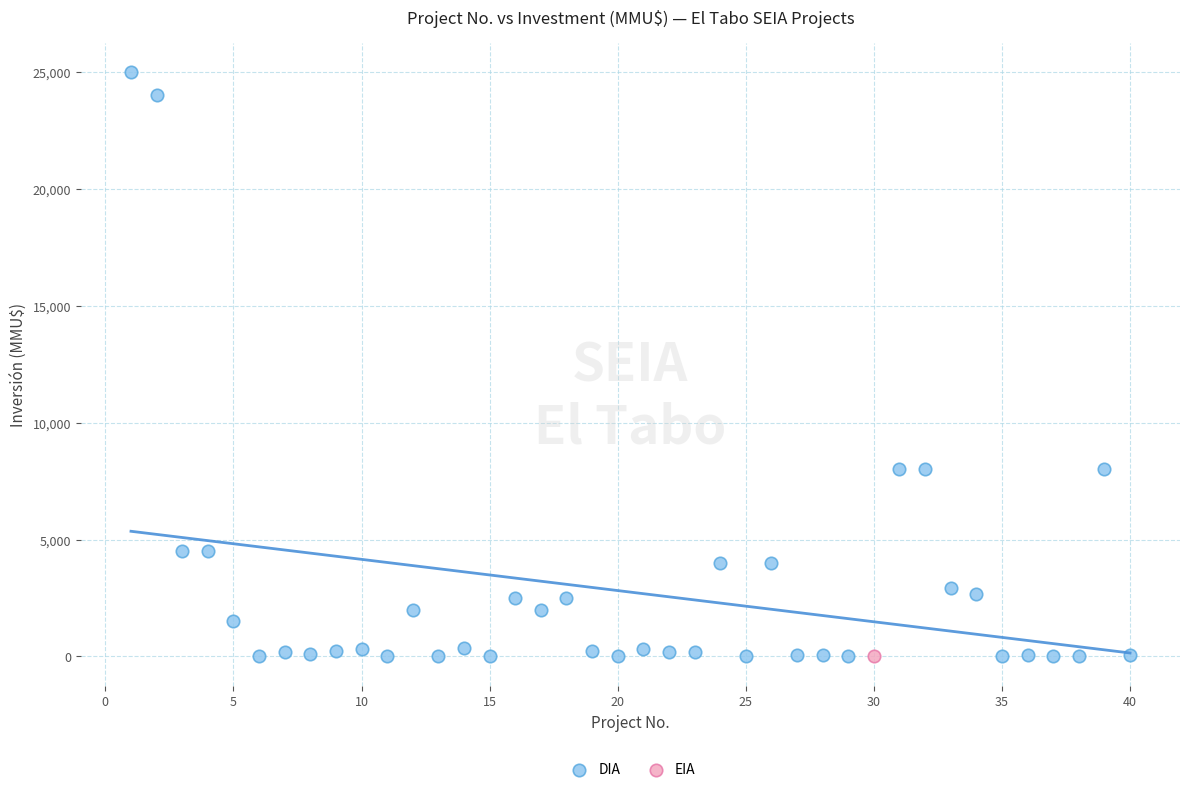

What are all the series names shown in the legend?

DIA, EIA